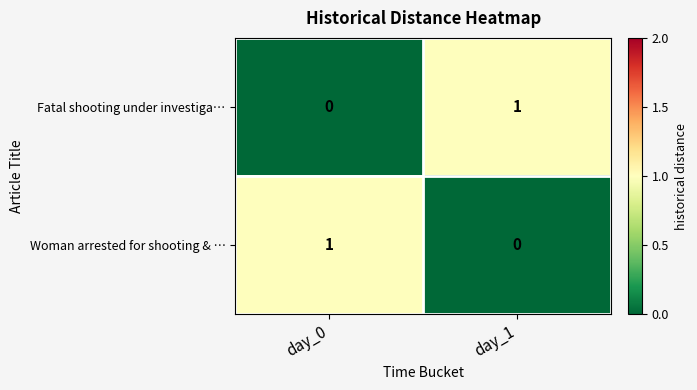

True or false: Woman arrested for shooting & … has a value of 2 at day_0.

False